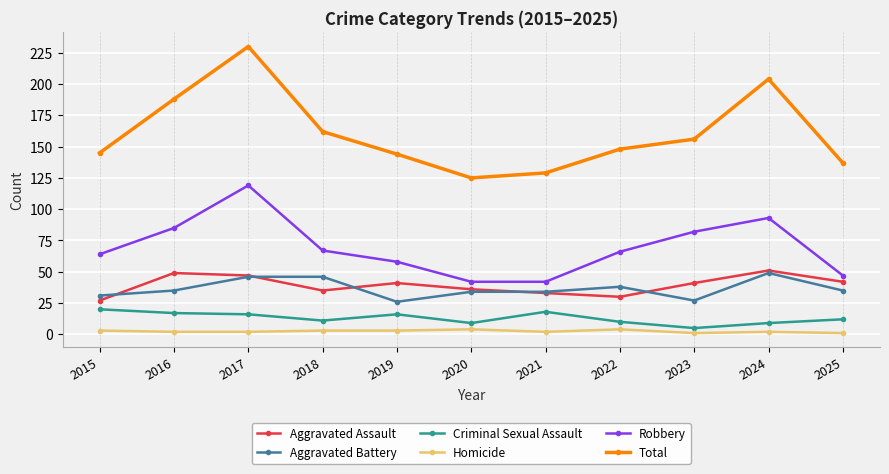

At which category does Total reach its first local peak?

2017